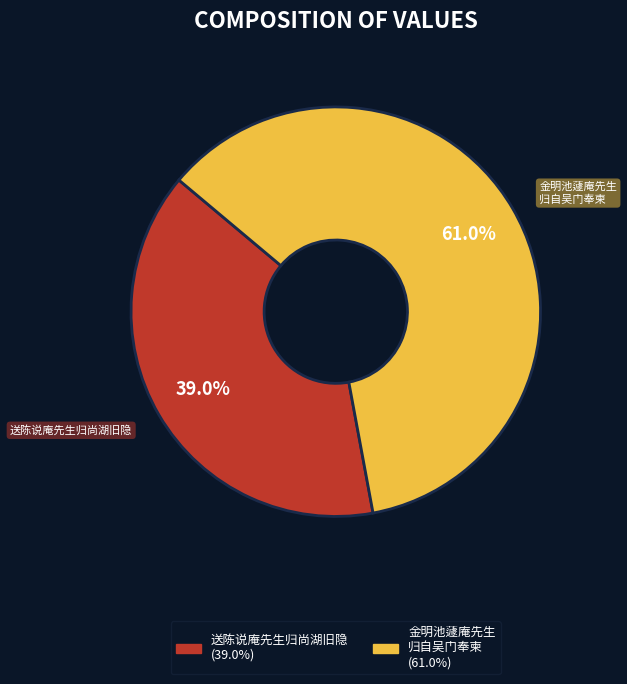

Is there any slice that represents more than half of the pie?

Yes